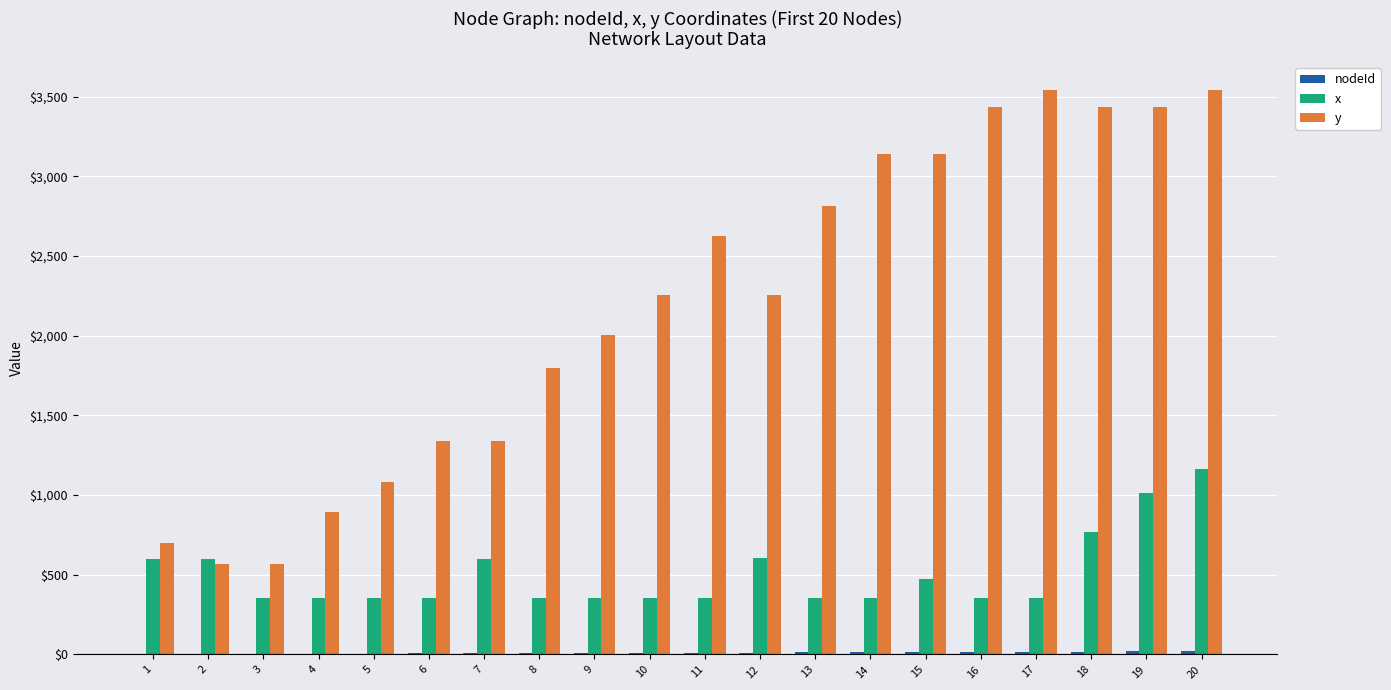

The value of y at 18 is 1361. True or false?

False